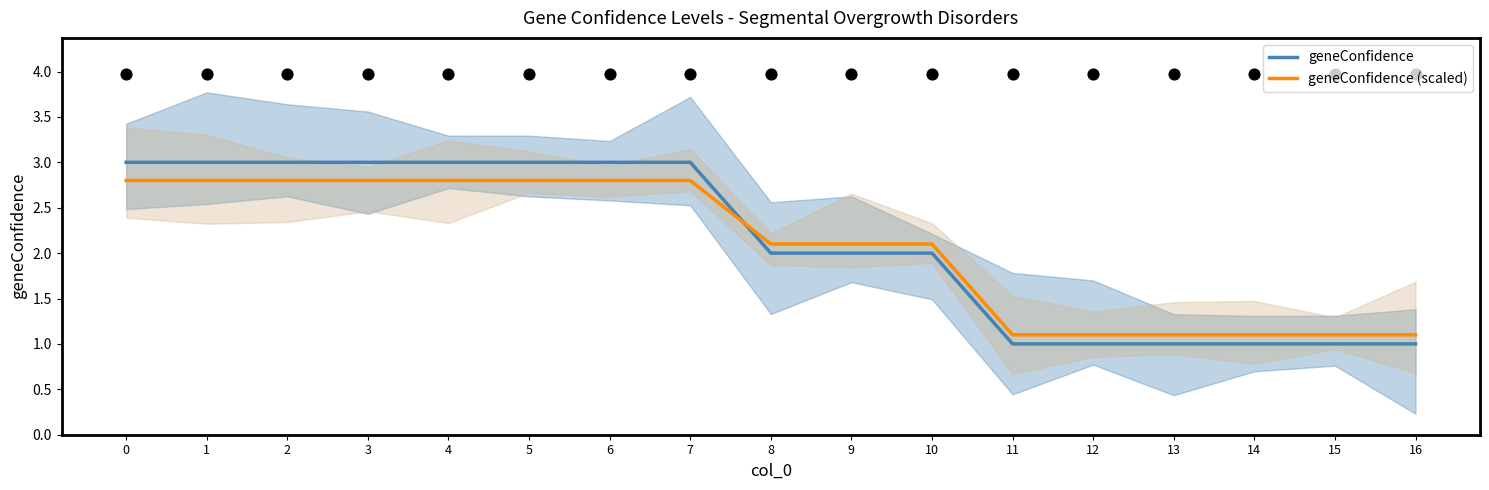

Which series reaches the minimum Y coordinate?

geneConfidence